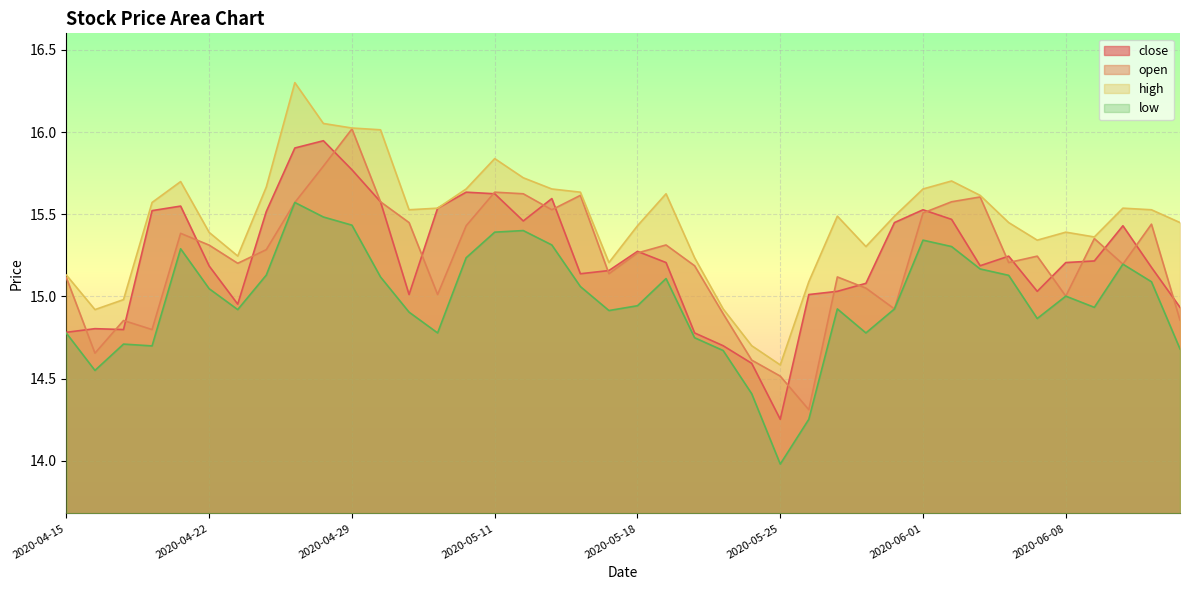

In open, how many points are higher than both neighbors (excluding endpoints)?

11